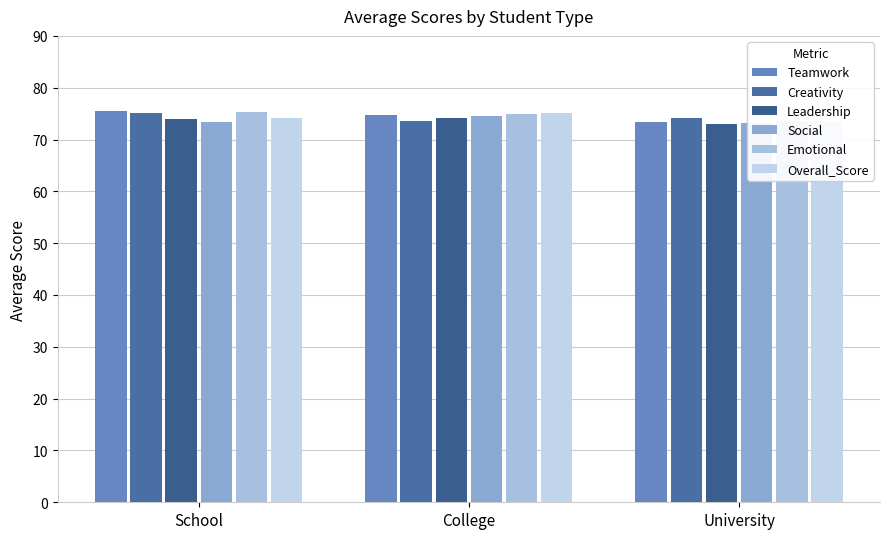

At which category is the sum across all series the highest?

School